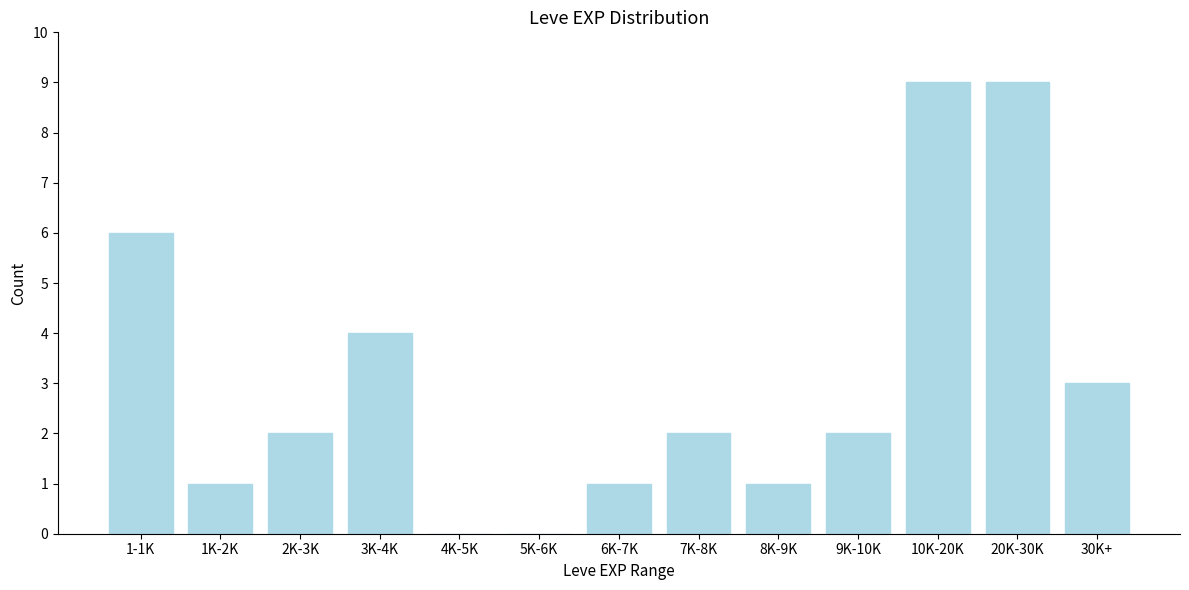

Reading left to right, transcribe all the data shown in this chart.

1-1K=6	1K-2K=1	2K-3K=2	3K-4K=4	4K-5K=0	5K-6K=0	6K-7K=1	7K-8K=2	8K-9K=1	9K-10K=2	10K-20K=9	20K-30K=9	30K+=3